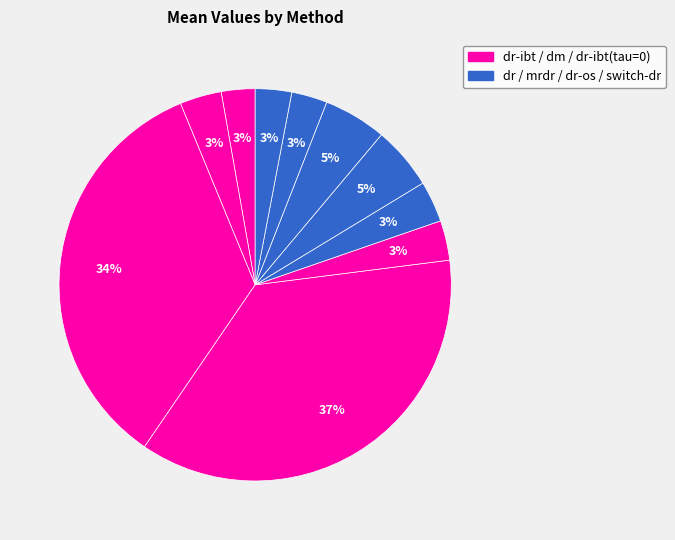

Count the number of slices in the pie.

10